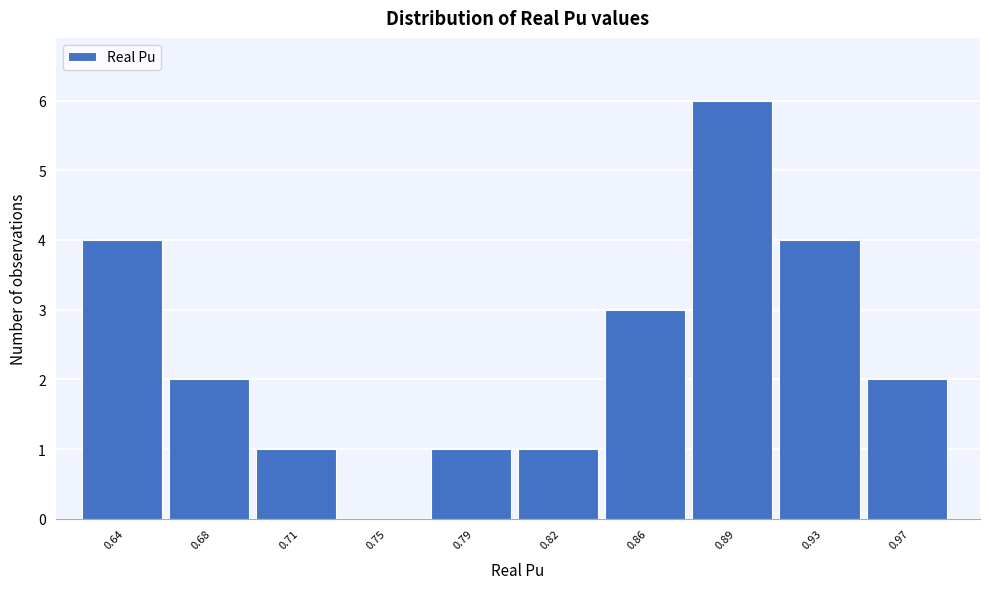

Reading left to right, transcribe all the data shown in this chart.

0.64=4	0.68=2	0.71=1	0.75=0	0.79=1	0.82=1	0.86=3	0.89=6	0.93=4	0.97=2